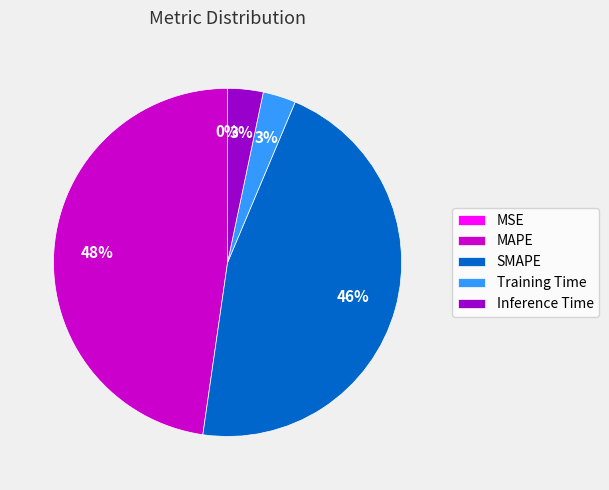

Is it true that Inference Time is 3% of the pie?

True